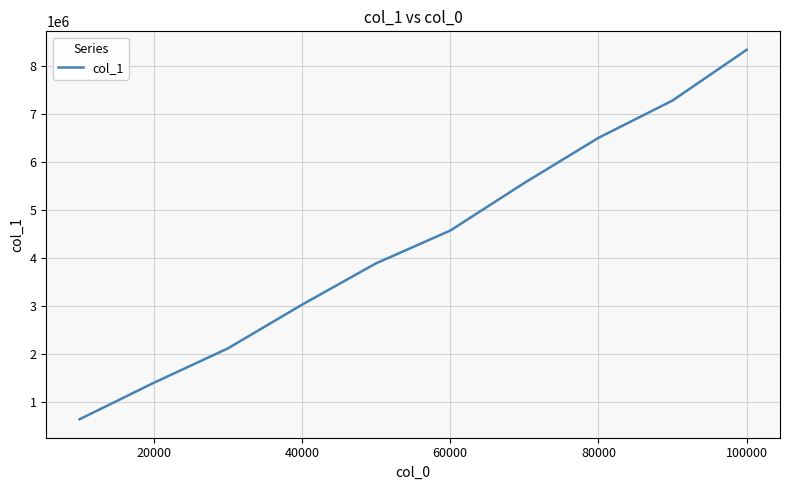

What is the difference between the maximum and minimum values?

7686022